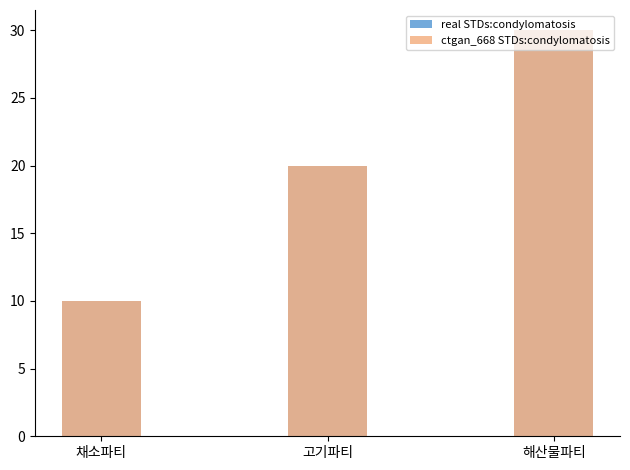

How many data points in real STDs:condylomatosis are above 20?

1